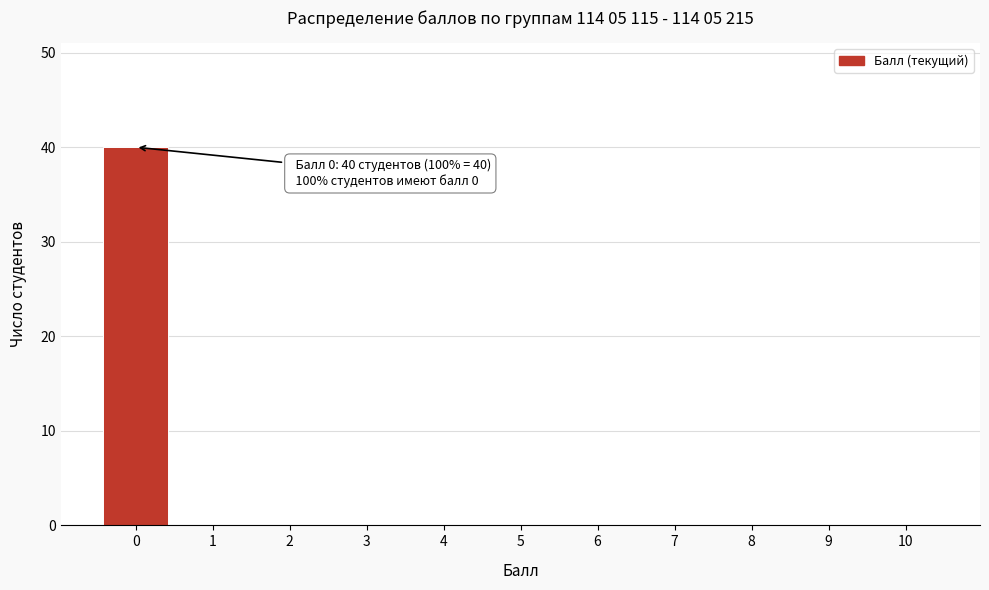

Reading left to right, list all the values displayed in this chart.

0=40	1=0	2=0	3=0	4=0	5=0	6=0	7=0	8=0	9=0	10=0